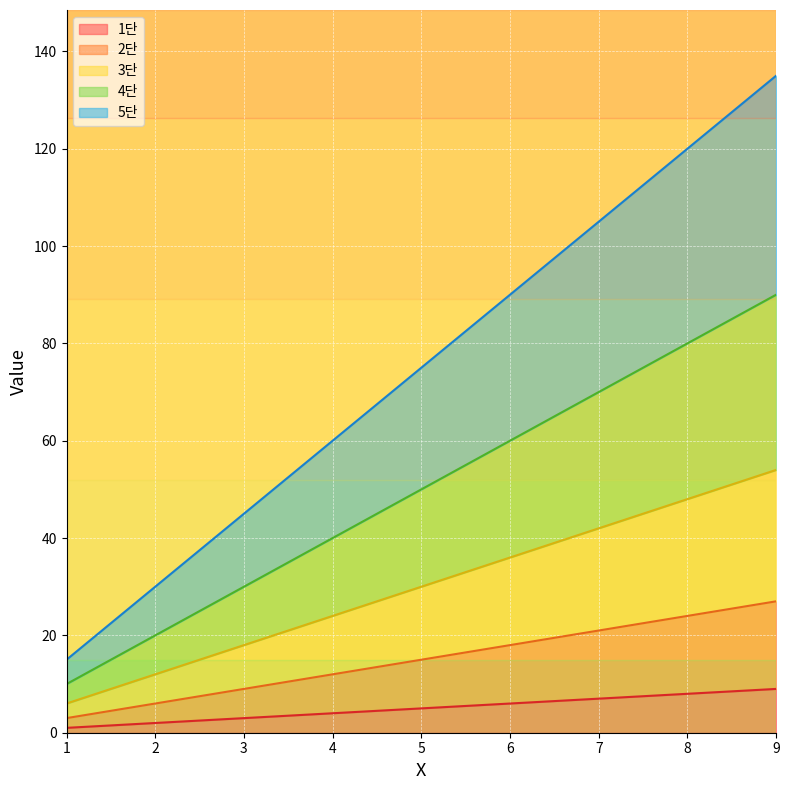

What is the total value across all series at 7?

105